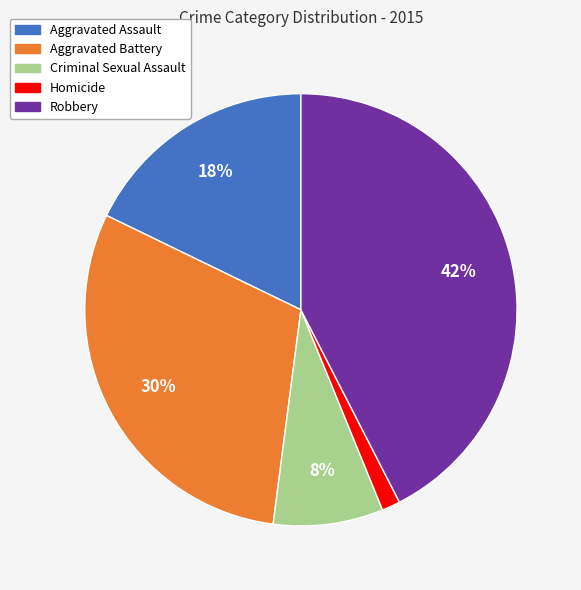

To the nearest percent, what percentage of the pie is Homicide?

1%